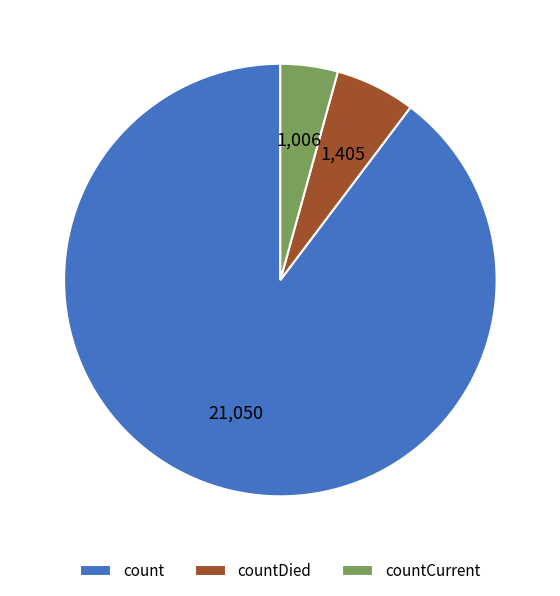

Which category has the smallest portion of the pie?

countCurrent